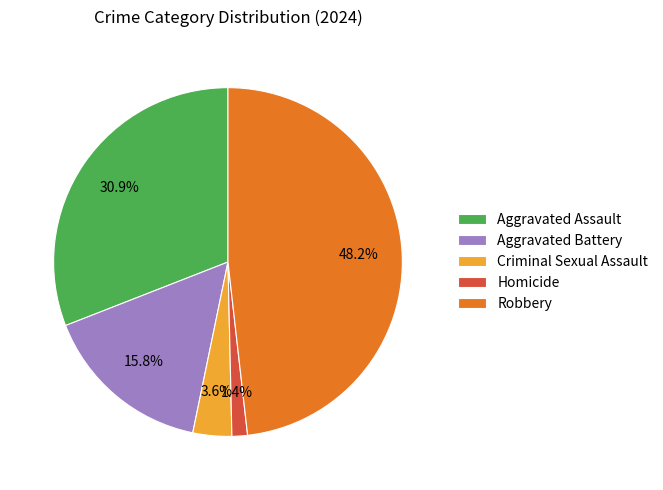

Do Robbery and Criminal Sexual Assault together represent more than half of the pie?

Yes